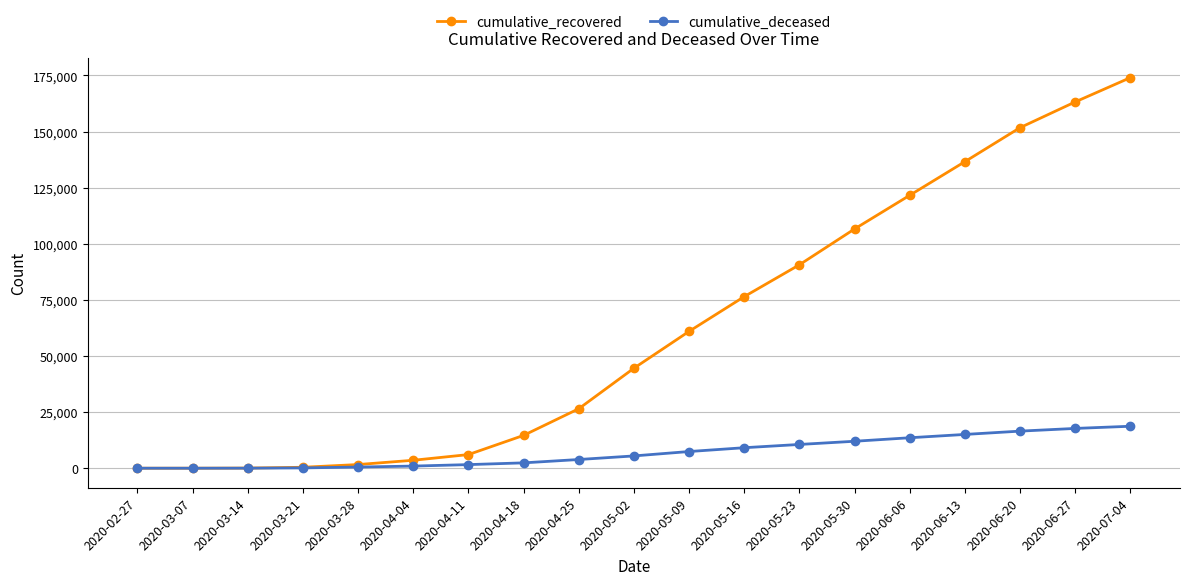

True or false: cumulative_recovered has a value of 87057 at 2020-06-27.

False